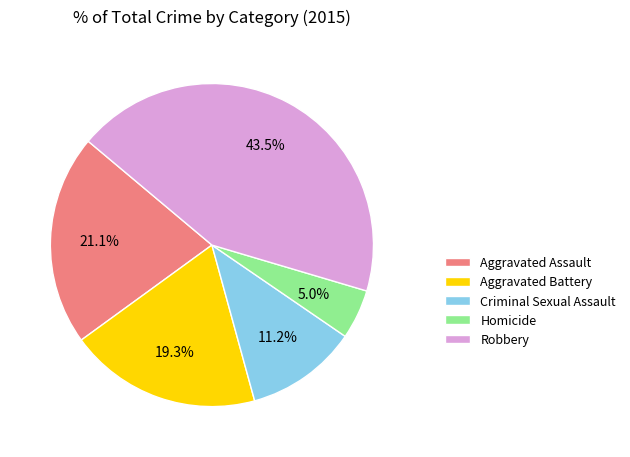

Between Criminal Sexual Assault and Aggravated Battery, which is larger?

Aggravated Battery